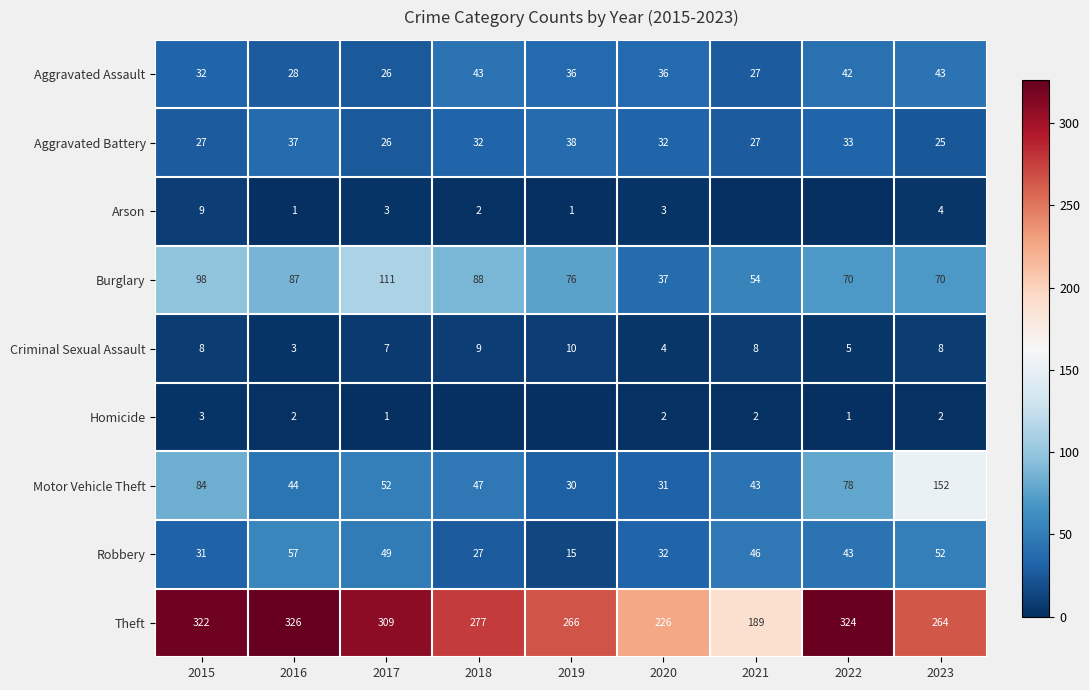

Is the value of Arson at 2018 greater than the value of Motor Vehicle Theft at 2016?

No